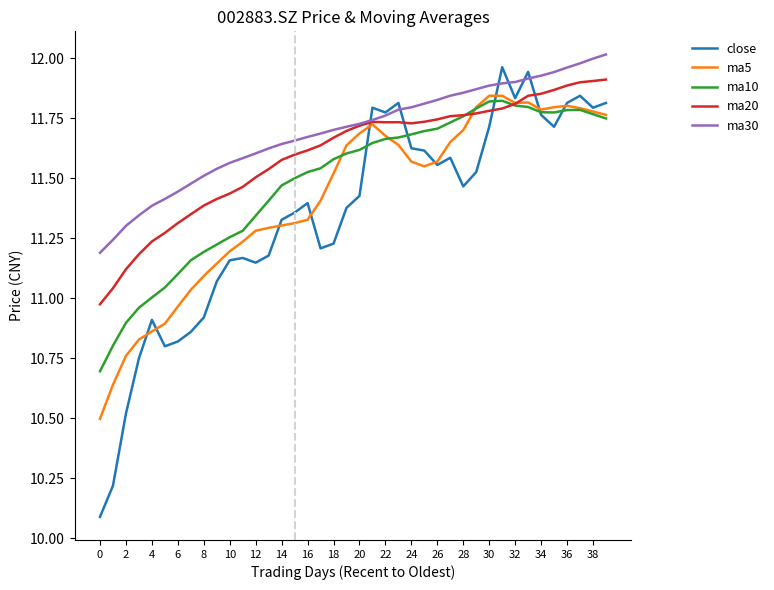

What is the difference between the maximum and second lowest values in the ma30 series?

0.8